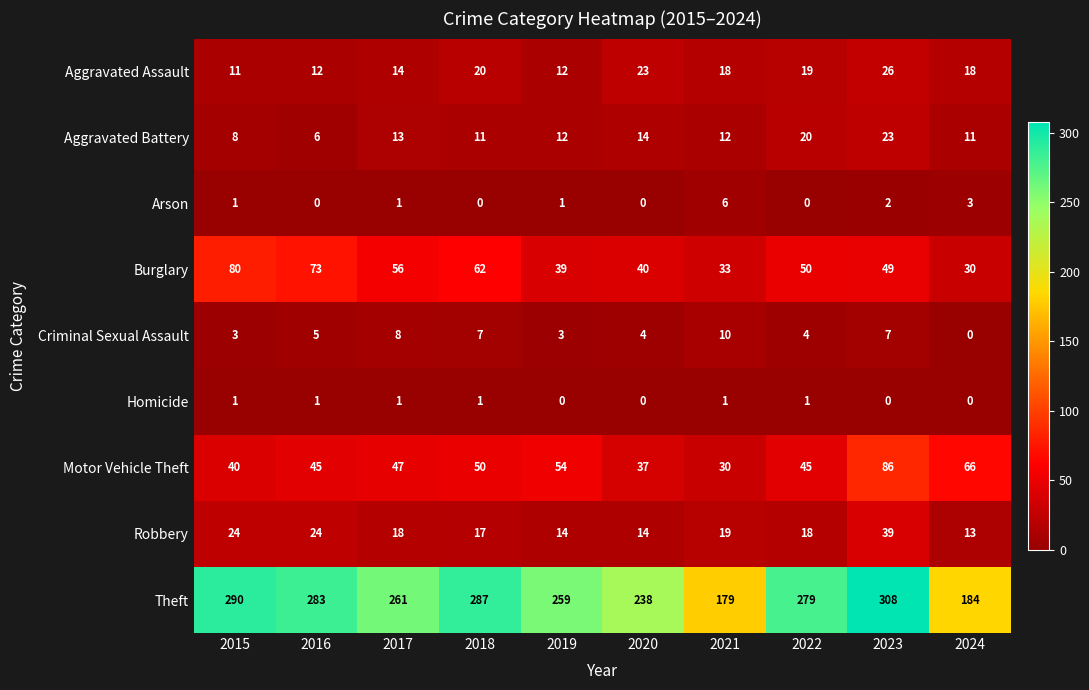

How many values in the Burglary series are below 50?

5